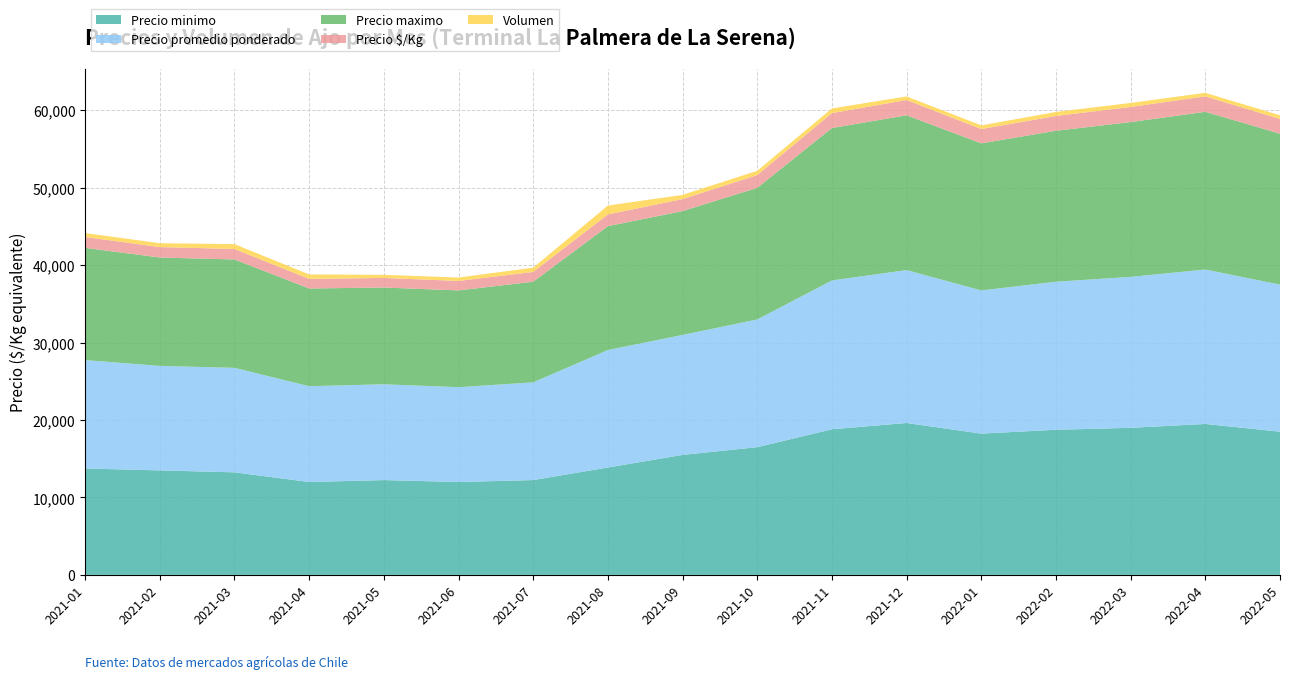

Reading left to right, extract all data points from this chart.

Precio minimo: 2021-01=13750	2021-02=13500	2021-03=13250	2021-04=12000	2021-05=12250	2021-06=12000	2021-07=12250	2021-08=13875	2021-09=15500	2021-10=16500	2021-11=18813	2021-12=19625	2022-01=18250	2022-02=18750	2022-03=19000	2022-04=19500	2022-05=18500
Precio promedio ponderado: 2021-01=14000	2021-02=13500	2021-03=13500	2021-04=12375	2021-05=12375	2021-06=12250	2021-07=12625	2021-08=15177	2021-09=15500	2021-10=16500	2021-11=19229	2021-12=19750	2022-01=18500	2022-02=19125	2022-03=19500	2022-04=19950	2022-05=19000
Precio maximo: 2021-01=14500	2021-02=14000	2021-03=14000	2021-04=12625	2021-05=12500	2021-06=12500	2021-07=13000	2021-08=16000	2021-09=16000	2021-10=17000	2021-11=19688	2021-12=20000	2022-01=19000	2022-02=19500	2022-03=20000	2022-04=20375	2022-05=19500
Precio $/Kg: 2021-01=1400	2021-02=1350	2021-03=1350	2021-04=1238	2021-05=1238	2021-06=1225	2021-07=1263	2021-08=1518	2021-09=1550	2021-10=1650	2021-11=1923	2021-12=1975	2022-01=1850	2022-02=1913	2022-03=1950	2022-04=1995	2022-05=1900
Volumen: 2021-01=510	2021-02=500	2021-03=630	2021-04=573	2021-05=400	2021-06=440	2021-07=550	2021-08=1148	2021-09=540	2021-10=553	2021-11=607	2021-12=460	2022-01=470	2022-02=520	2022-03=520	2022-04=456	2022-05=470